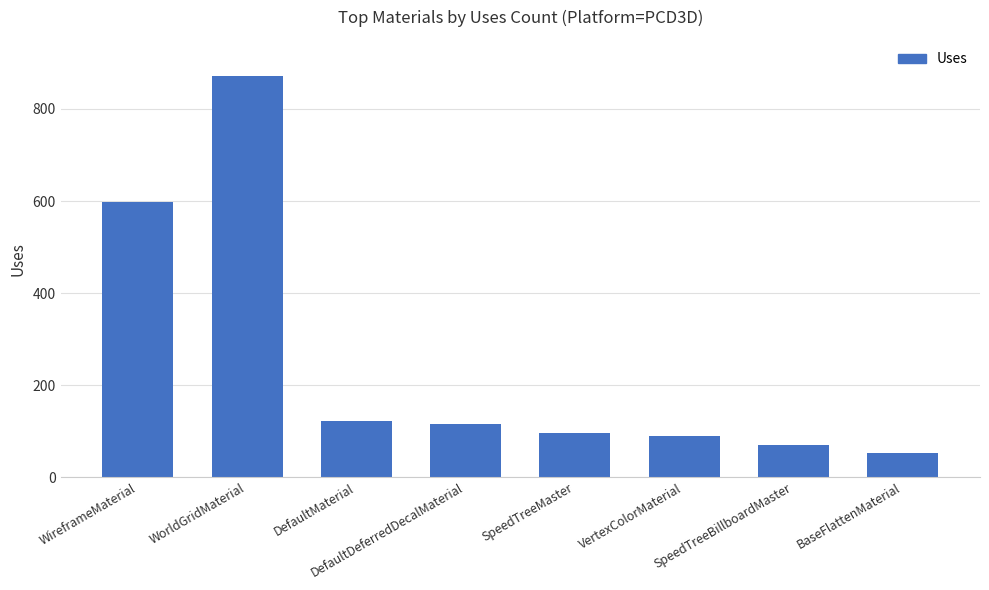

What is the label of the 4th bar from the right?

SpeedTreeMaster